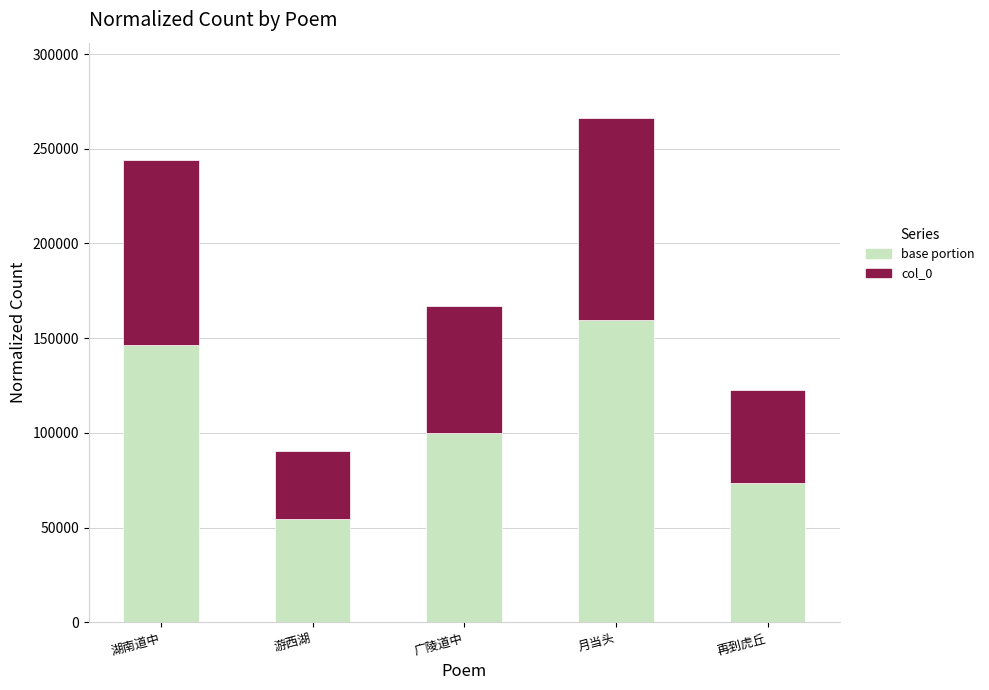

Reading left to right, transcribe the values for base portion.

146457.0	54286.2	100063.8	159681.0	73537.8